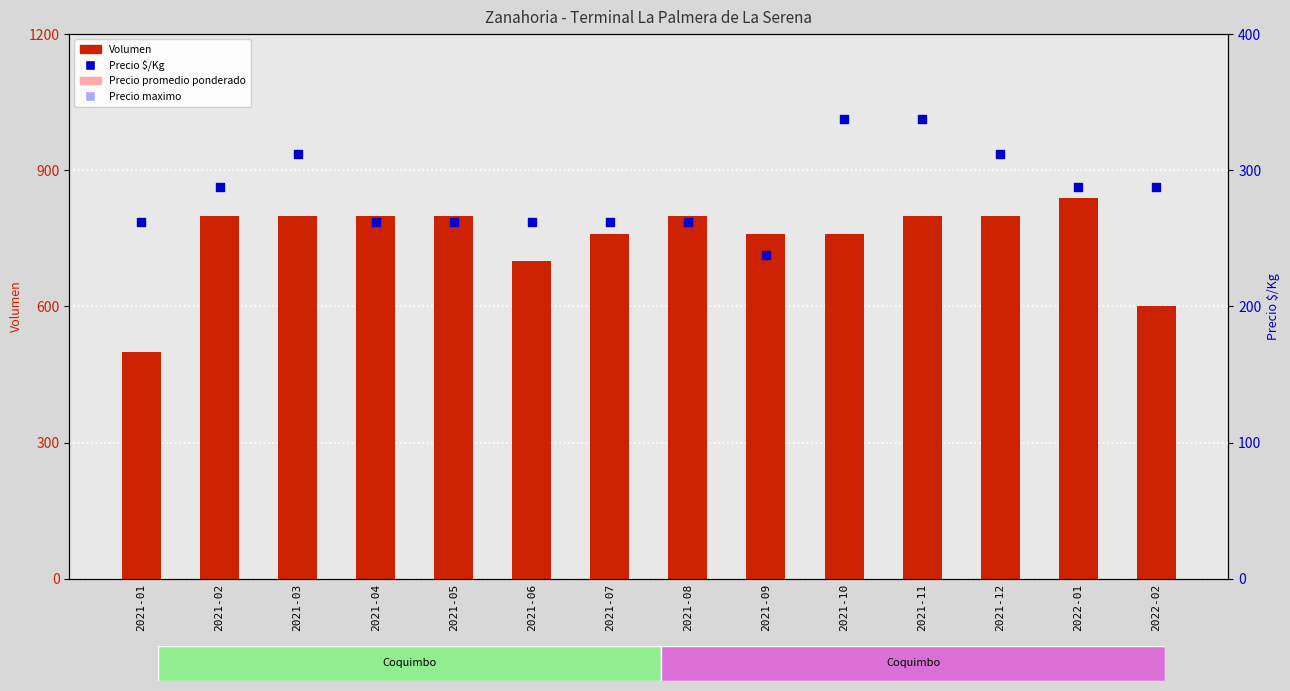

At how many categories does at least one series exceed 531?

13